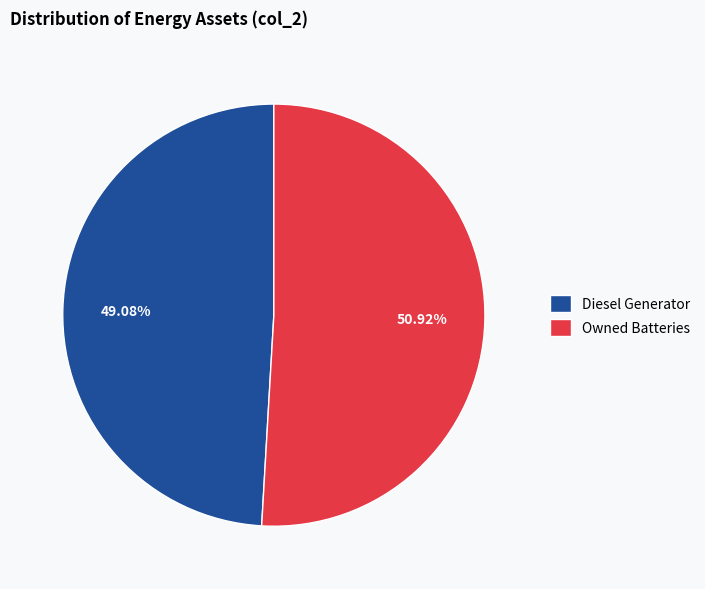

Rank the categories by value from highest to lowest.

Owned Batteries, Diesel Generator